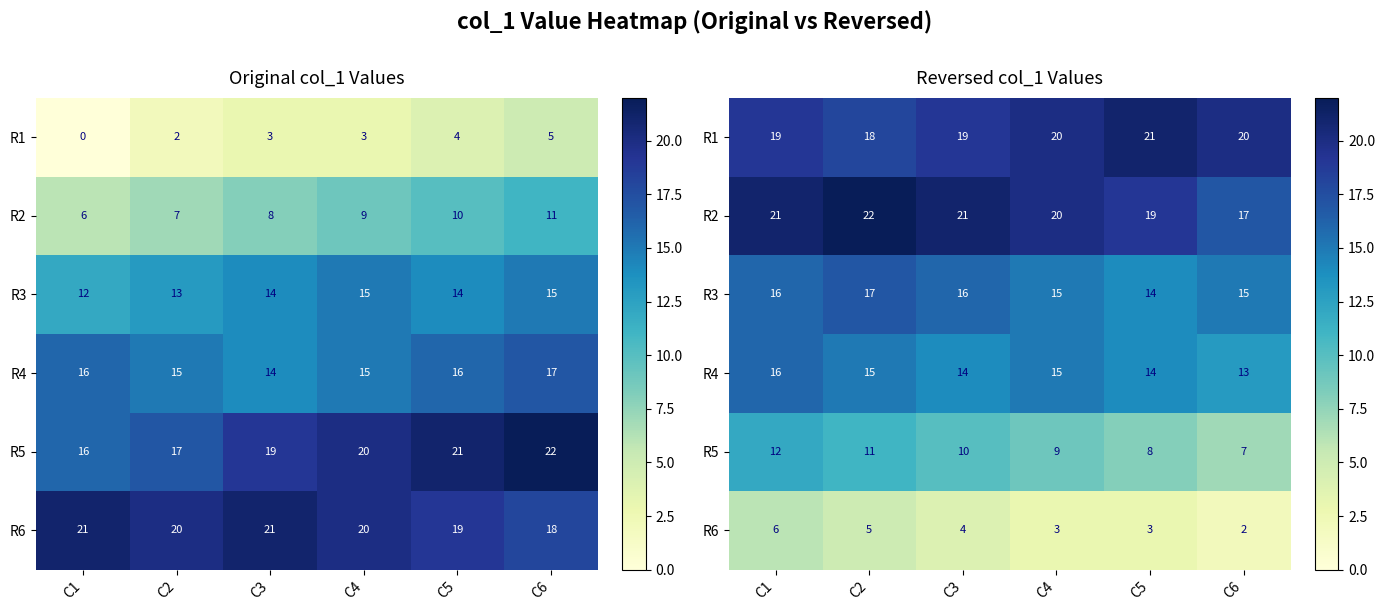

Count the number of categories in the chart.

6